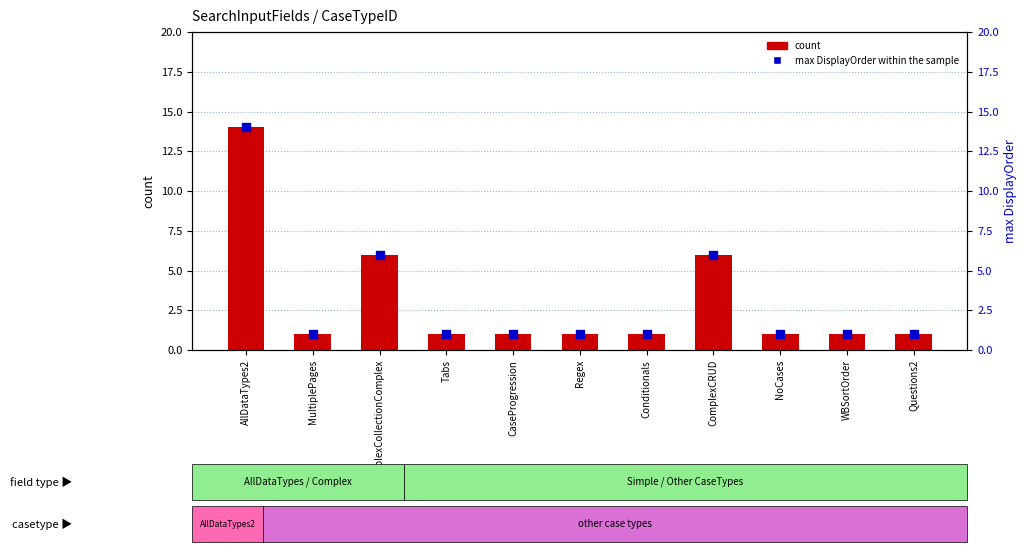

At which category is the sum across all series the highest?

AllDataTypes2